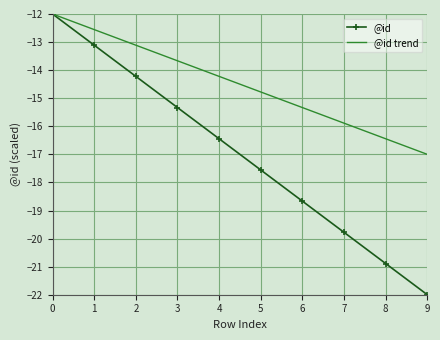

What is the difference between the second highest and minimum values in the @id series?

8.9